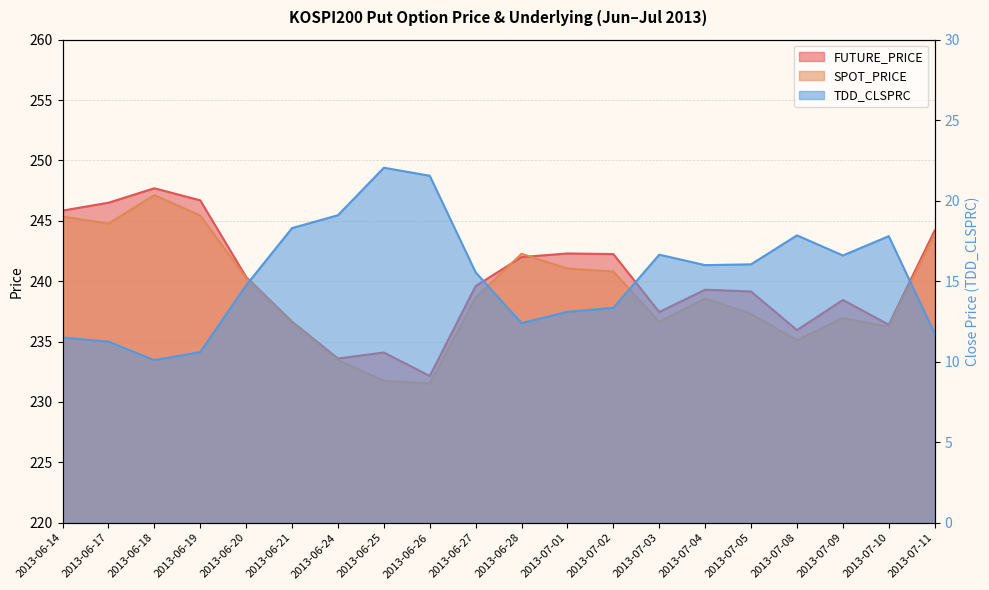

In TDD_CLSPRC, how many points are lower than both neighbors (excluding endpoints)?

4